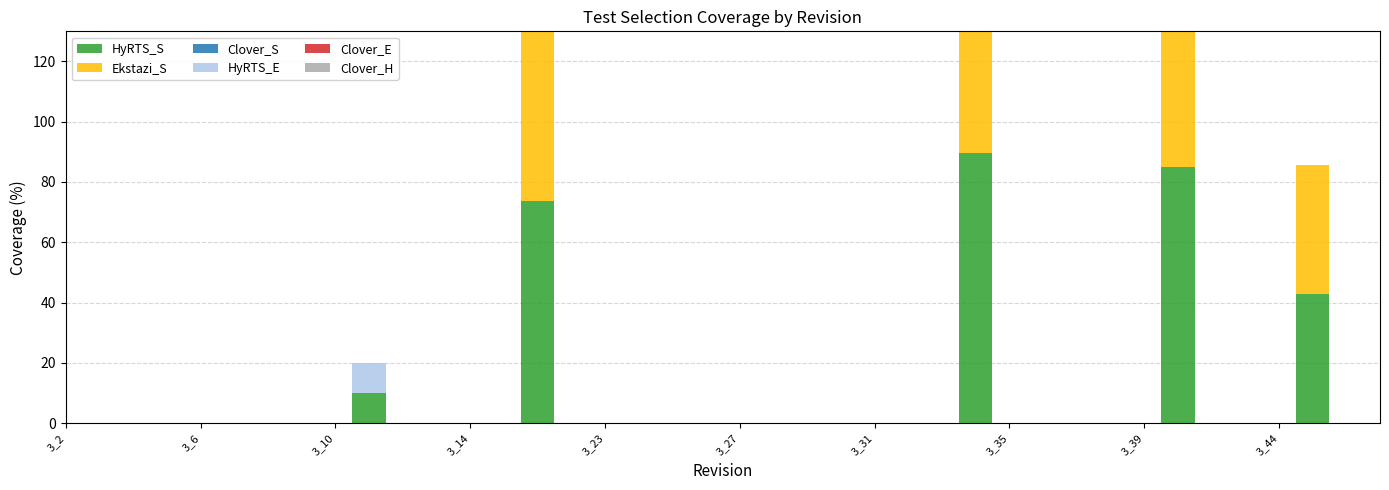

Reading left to right, list all the values displayed in this chart.

HyRTS_S: 0.0	0.0	0.0	0.0	0.0	0.0	0.0	0.0	0.0	10.0	0.0	0.0	0.0	0.0	73.7	0.0	0.0	0.0	0.0	0.0	0.0	0.0	0.0	0.0	0.0	0.0	0.0	89.5	0.0	0.0	0.0	0.0	0.0	85.0	0.0	0.0	0.0	42.9	0.0	0.0
Ekstazi_S: 0.0	0.0	0.0	0.0	0.0	0.0	0.0	0.0	0.0	0.0	0.0	0.0	0.0	0.0	73.7	0.0	0.0	0.0	0.0	0.0	0.0	0.0	0.0	0.0	0.0	0.0	0.0	89.5	0.0	0.0	0.0	0.0	0.0	85.0	0.0	0.0	0.0	42.9	0.0	0.0
Clover_S: 0.0	0.0	0.0	0.0	0.0	0.0	0.0	0.0	0.0	0.0	0.0	0.0	0.0	0.0	57.9	0.0	0.0	0.0	0.0	0.0	0.0	0.0	0.0	0.0	0.0	0.0	0.0	89.5	0.0	0.0	0.0	0.0	0.0	85.0	0.0	0.0	0.0	0.0	0.0	0.0
HyRTS_E: 0.0	0.0	0.0	0.0	0.0	0.0	0.0	0.0	0.0	10.0	0.0	0.0	0.0	0.0	0.0	0.0	0.0	0.0	0.0	0.0	0.0	0.0	0.0	0.0	0.0	0.0	0.0	0.0	0.0	0.0	0.0	0.0	0.0	0.0	0.0	0.0	0.0	0.0	0.0	0.0
Clover_E: 0.0	0.0	0.0	0.0	0.0	0.0	0.0	0.0	0.0	0.0	0.0	0.0	0.0	0.0	0.0	0.0	0.0	0.0	0.0	0.0	0.0	0.0	0.0	0.0	0.0	0.0	0.0	0.0	0.0	0.0	0.0	0.0	0.0	0.0	0.0	0.0	0.0	0.0	0.0	0.0
Clover_H: 0.0	0.0	0.0	0.0	0.0	0.0	0.0	0.0	0.0	0.0	0.0	0.0	0.0	0.0	0.0	0.0	0.0	0.0	0.0	0.0	0.0	0.0	0.0	0.0	0.0	0.0	0.0	0.0	0.0	0.0	0.0	0.0	0.0	0.0	0.0	0.0	0.0	0.0	0.0	0.0